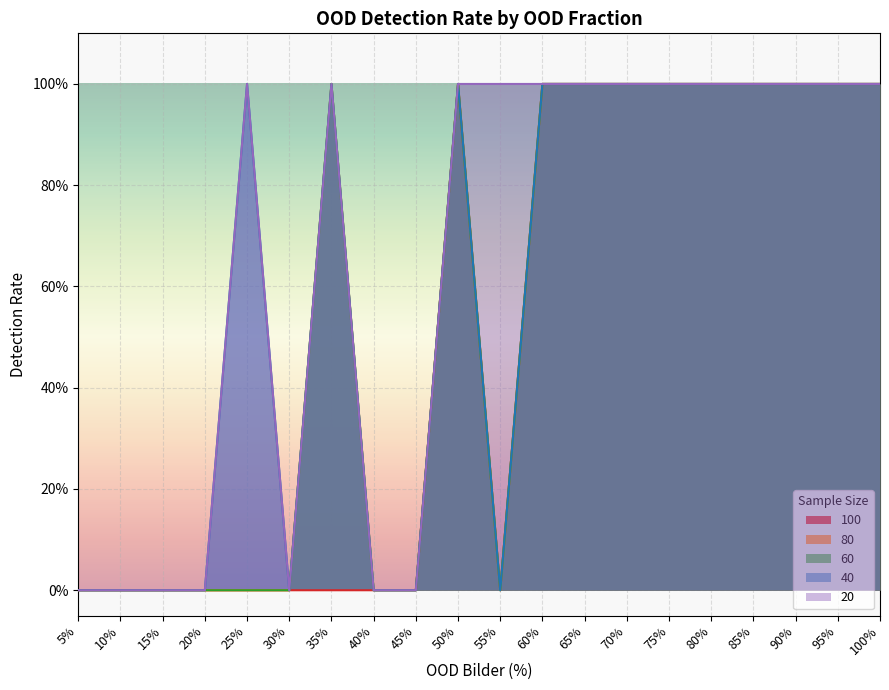

Count the 100 values in the range 0 to 1.

20